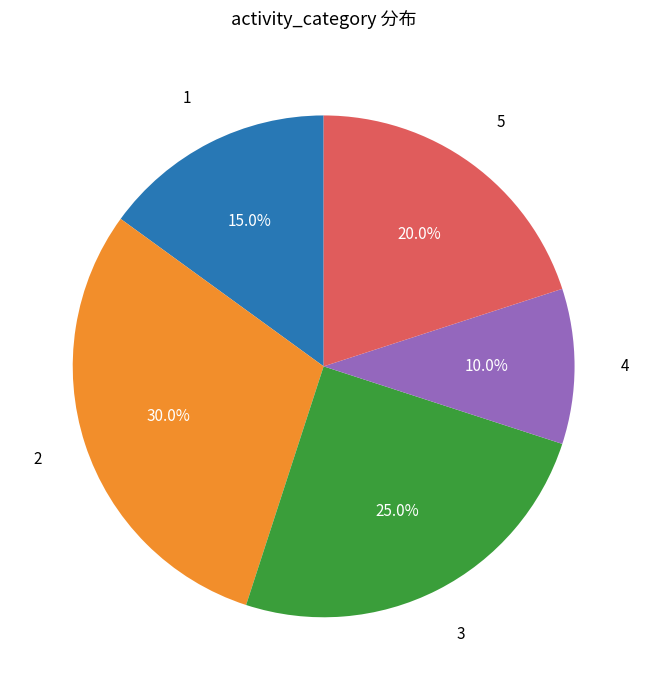

Rank the categories by value from lowest to highest.

4, 1, 5, 3, 2